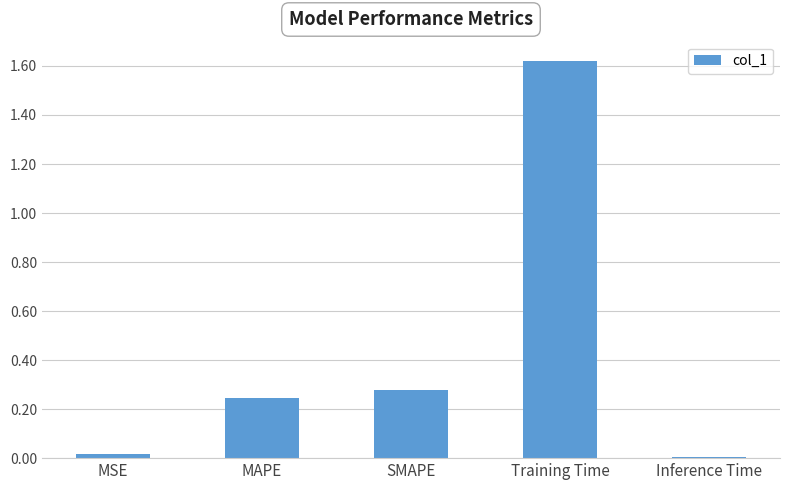

What is the label of the 2nd bar from the right?

Training Time